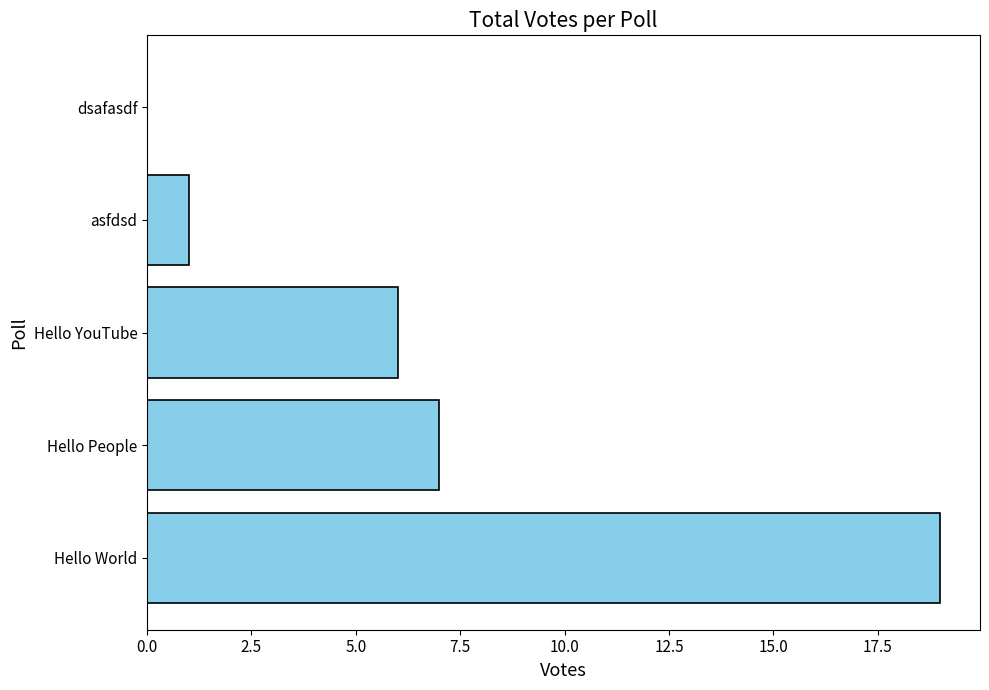

At which label is the value closest to 9?

Hello People